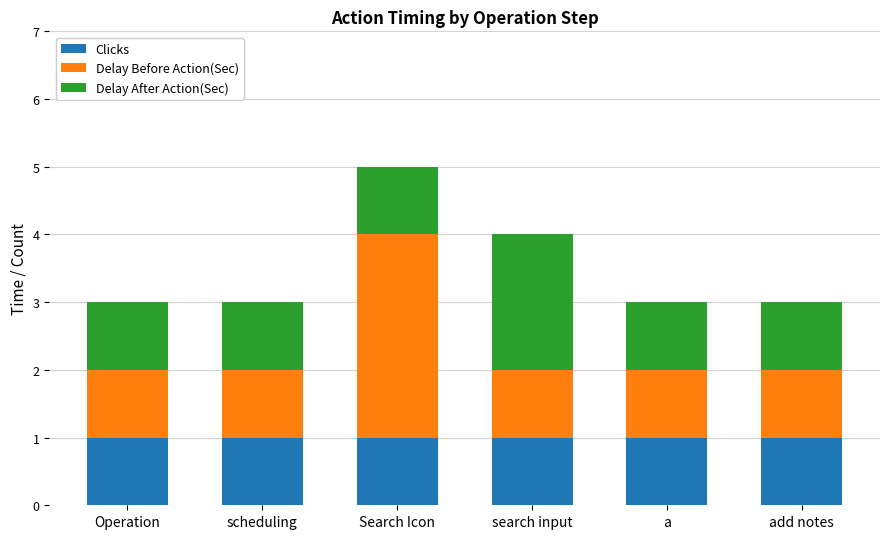

At which category is the sum across all series the highest?

Search Icon